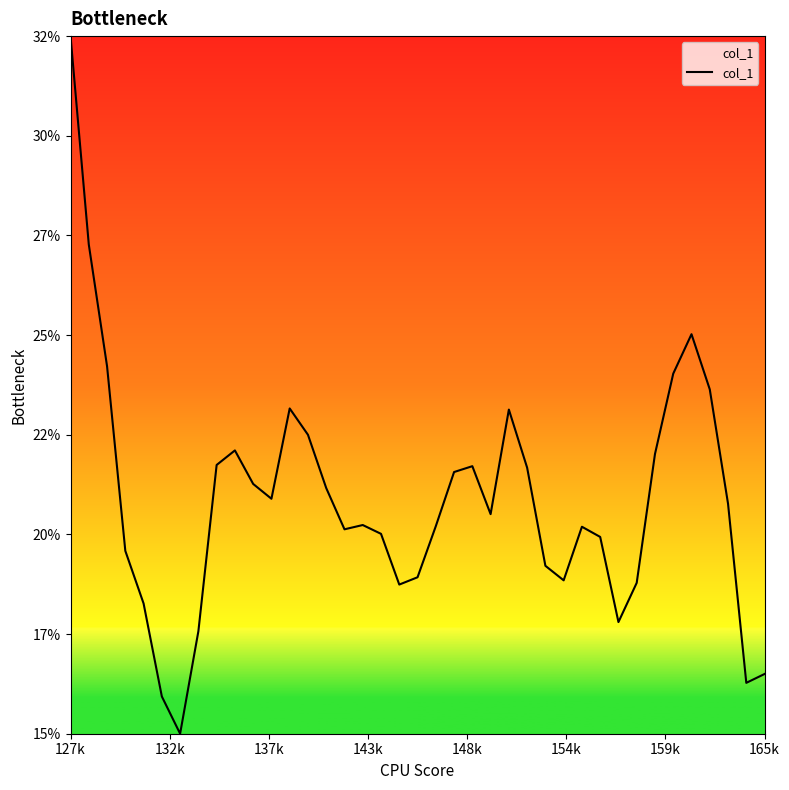

Is this an area chart (filled region under the line)?

Yes